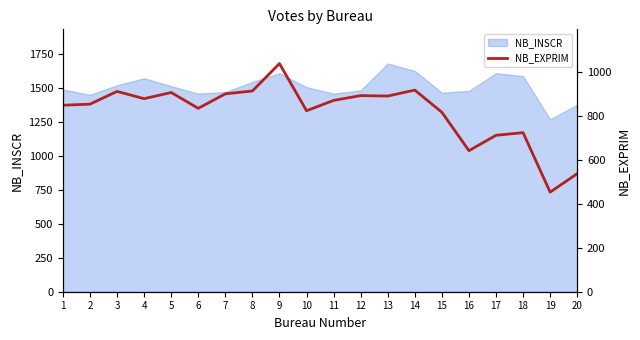

What is the difference between the maximum and minimum values?

586